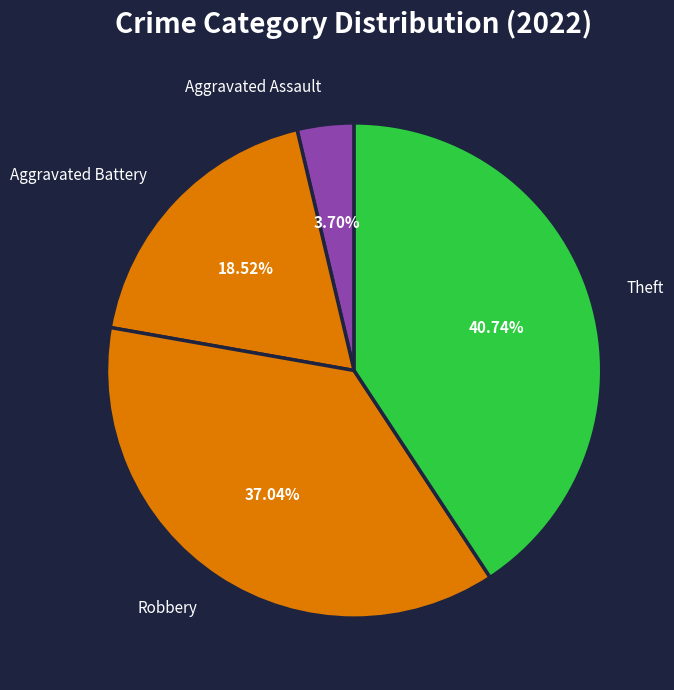

Do Aggravated Assault and Theft together represent more than half of the pie?

No